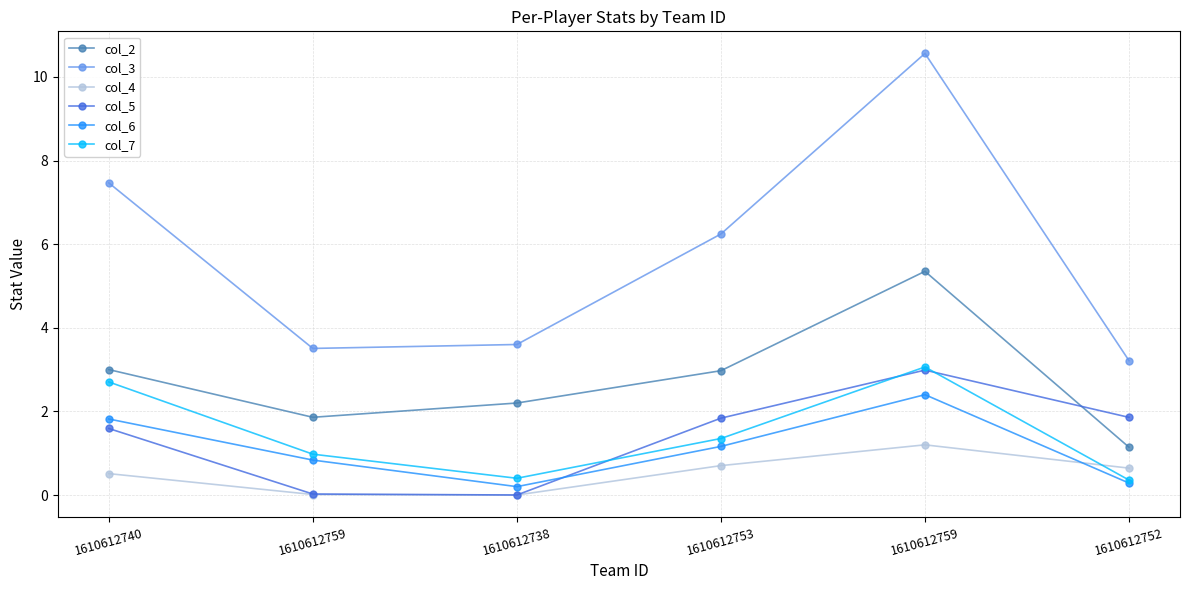

Which series ends up on top after the final intersection of col_2 and col_5?

col_5